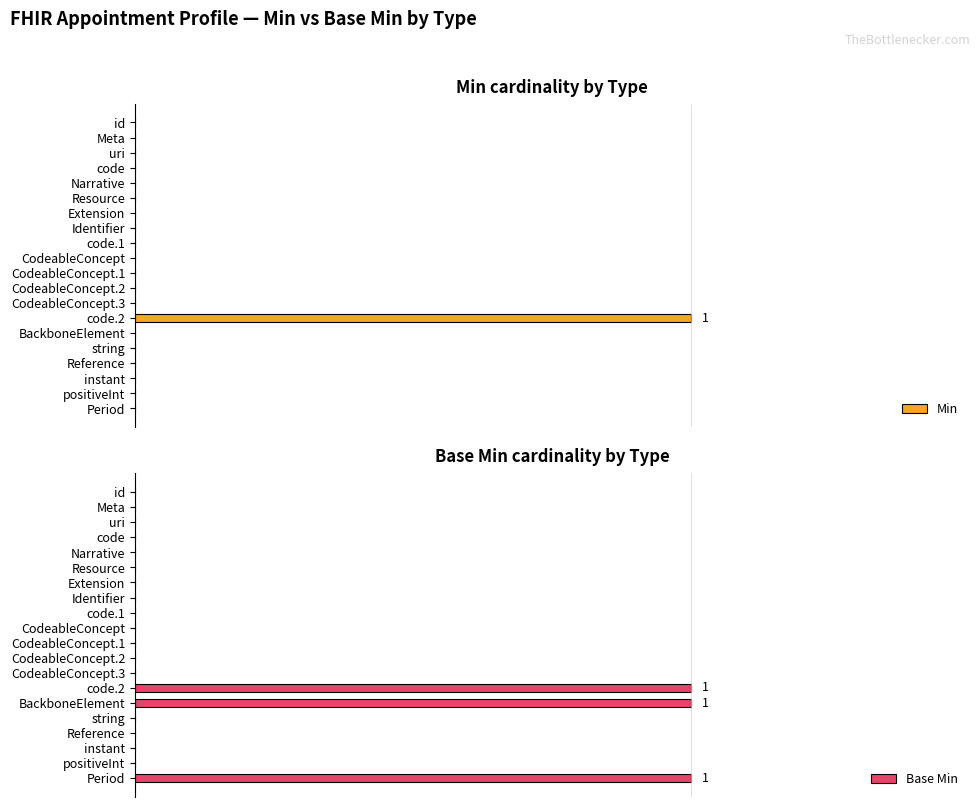

Which series has the largest range (max minus min)?

Min